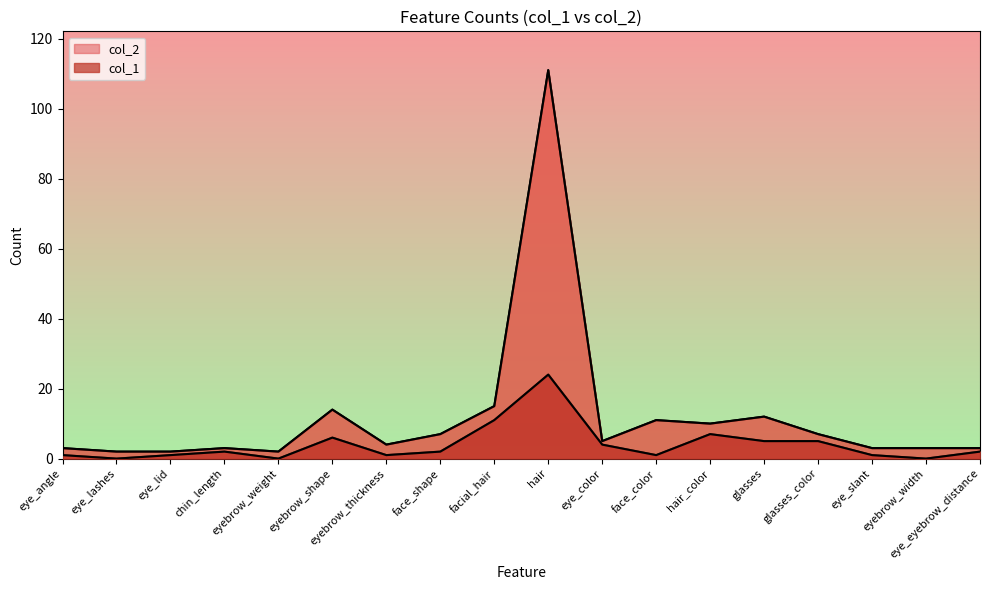

Which series has the largest range (max minus min)?

col_2